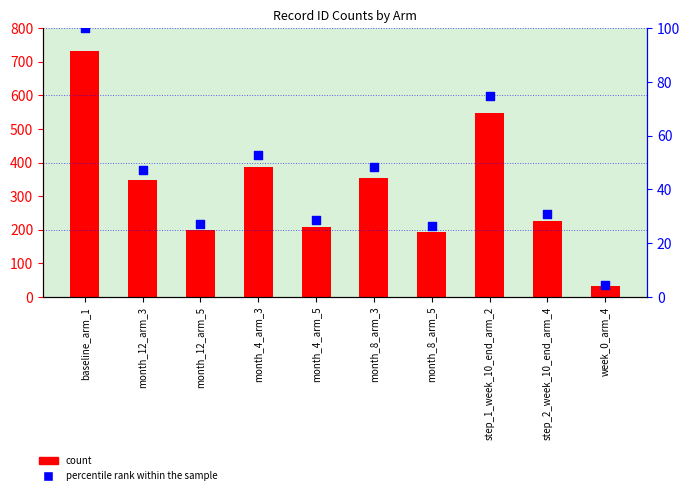

Which series has the largest total across all categories?

count